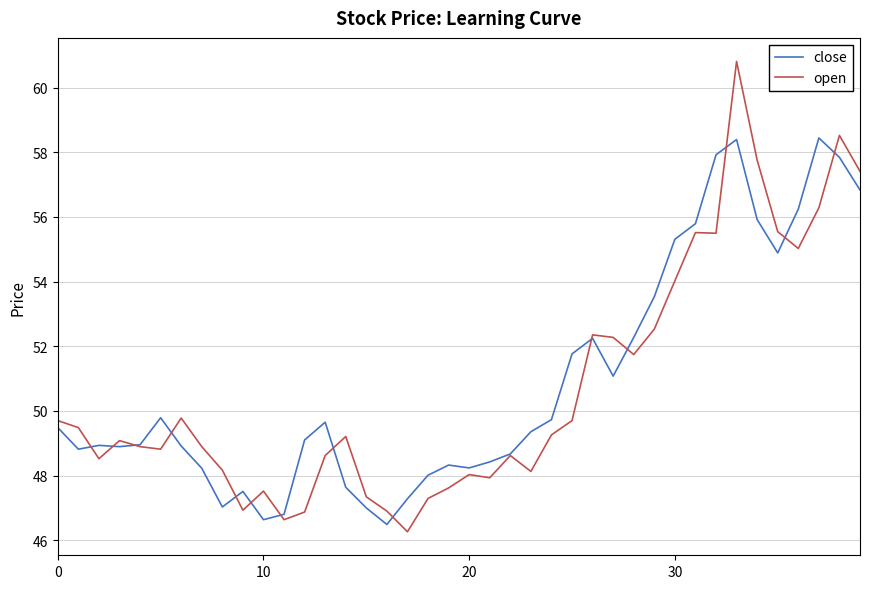

List the series in order of their peak value, lowest first.

close, open